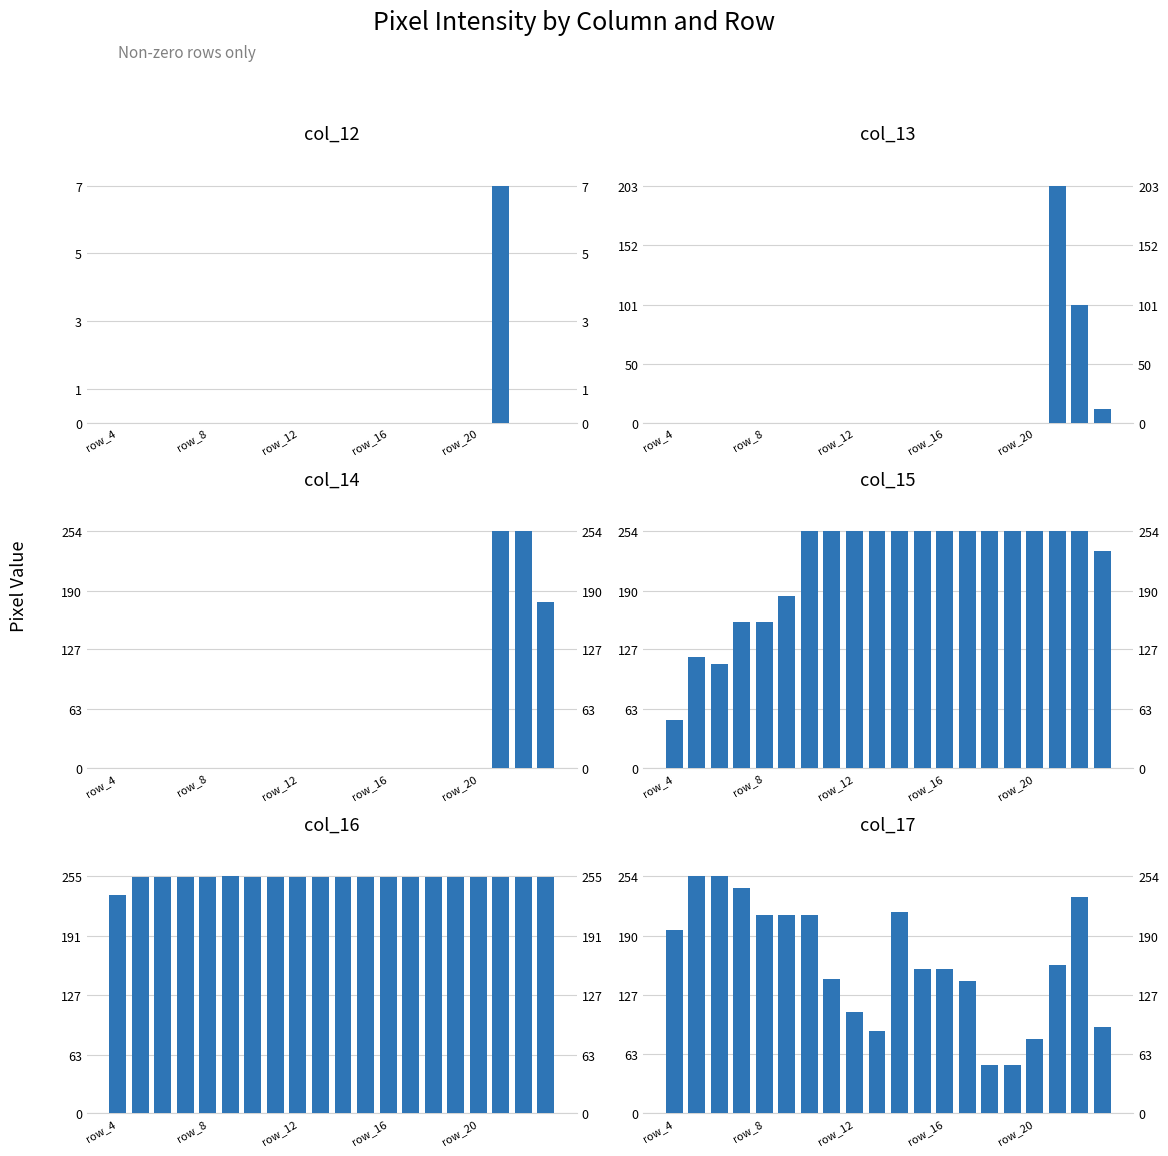

Between 10 and 16, which is larger?

10